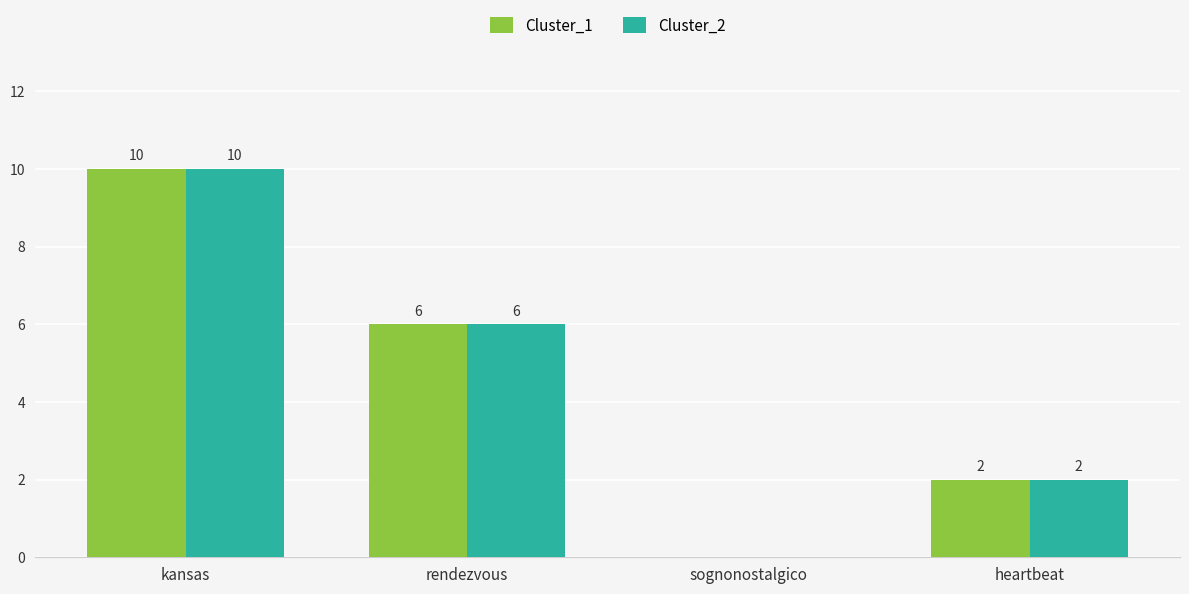

Is the value of Cluster_2 at kansas greater than the value of Cluster_1 at heartbeat?

Yes